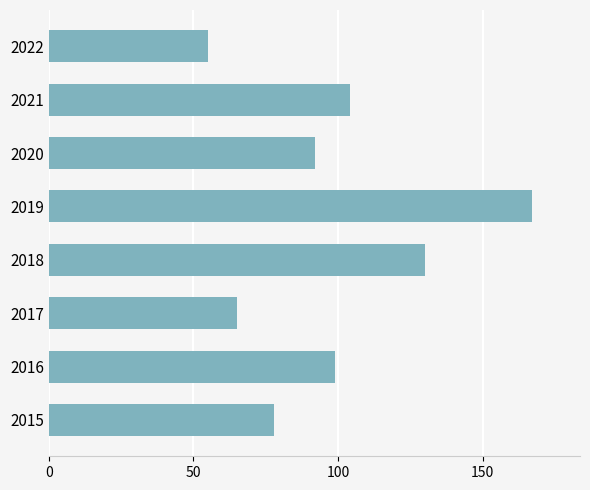

What is the average value?

99